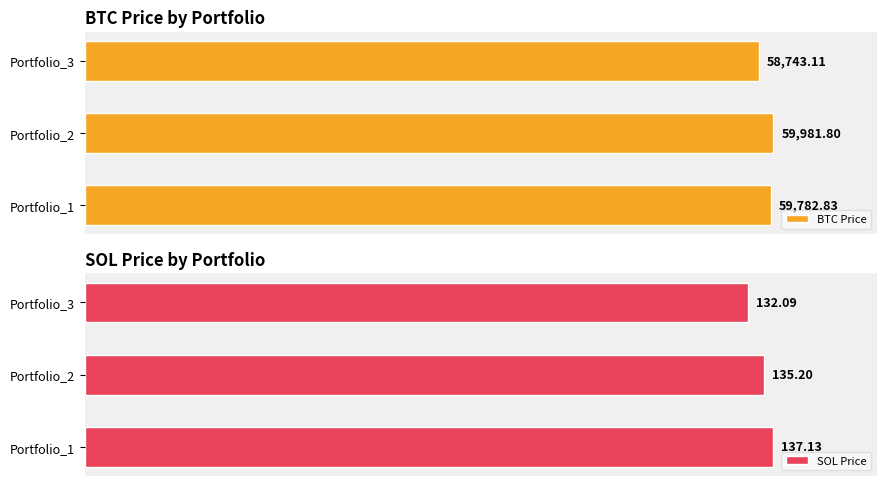

What is the difference between the maximum and minimum values in the BTC Price series?

1238.7